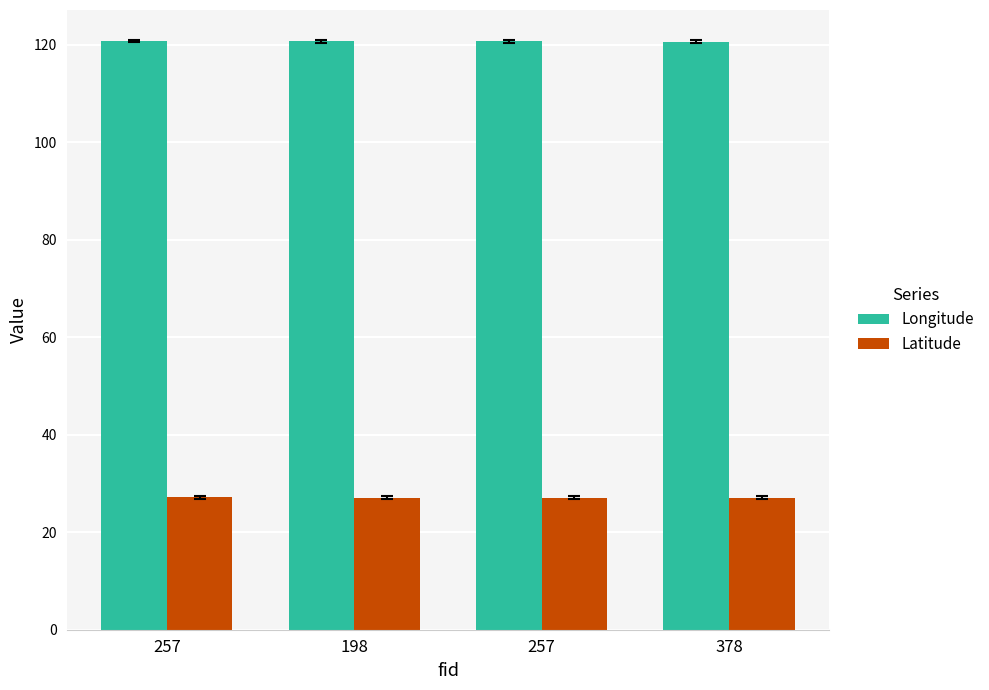

Which series has the largest total across all categories?

Longitude